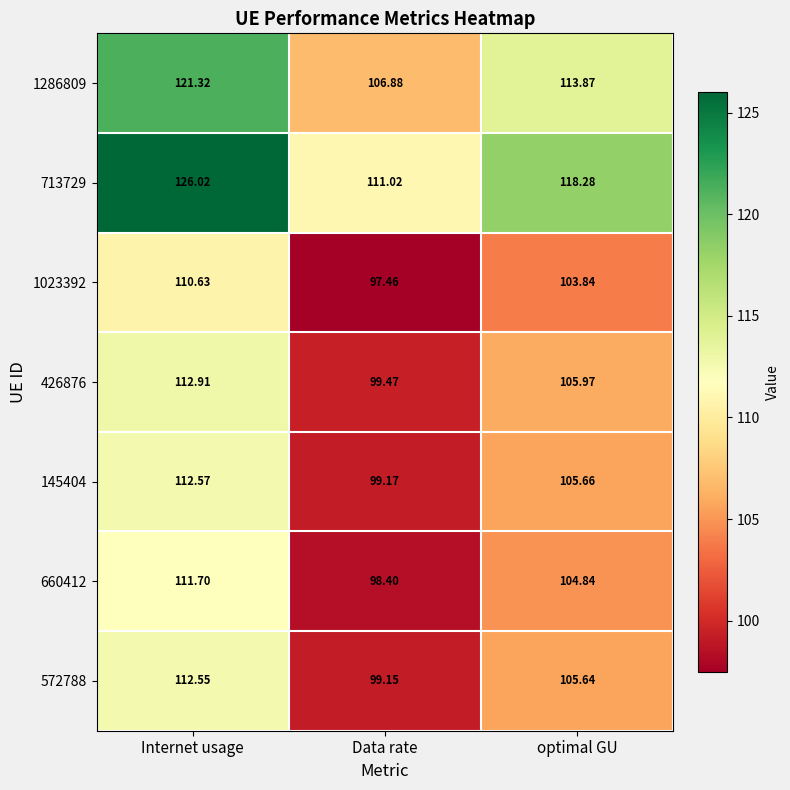

At how many categories does at least one series exceed 116?

2